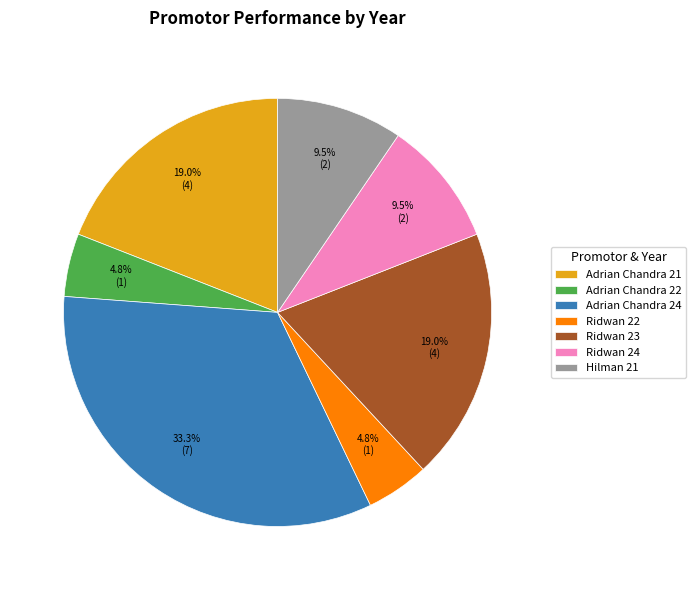

How many segments does this pie chart have?

7